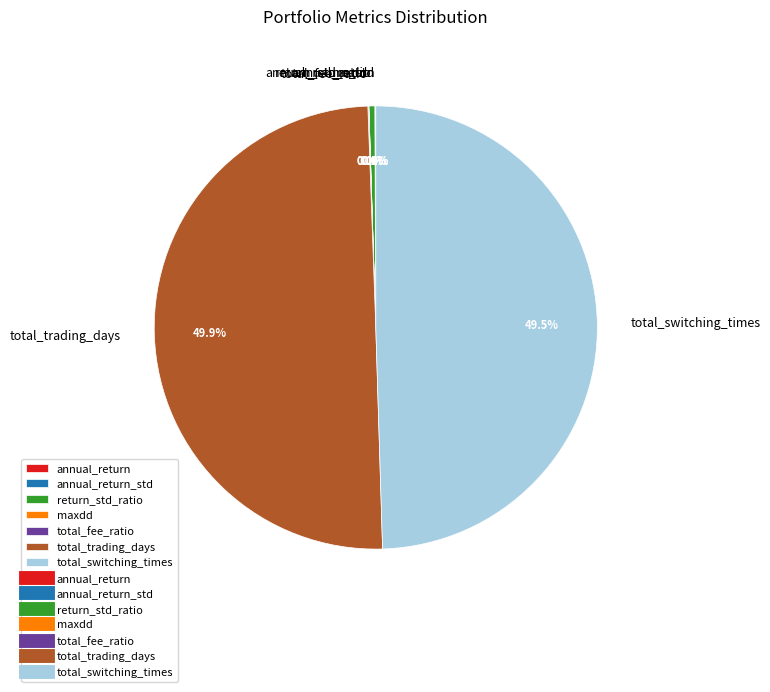

What percentage is NOT represented by total_switching_times?

50.5%